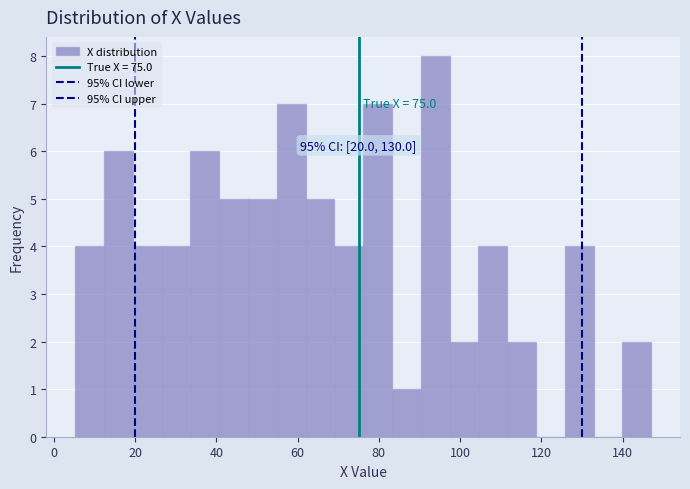

Read against the x-axis, roughly where is the centre of the tallest bar?

94